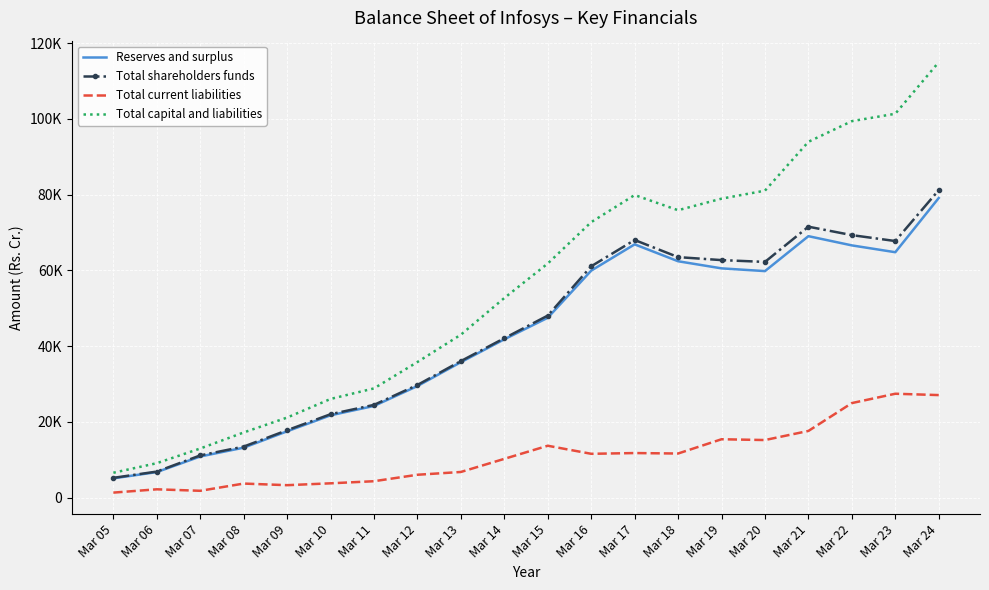

Where is Total capital and liabilities nearest to the value 60768?

Mar 15